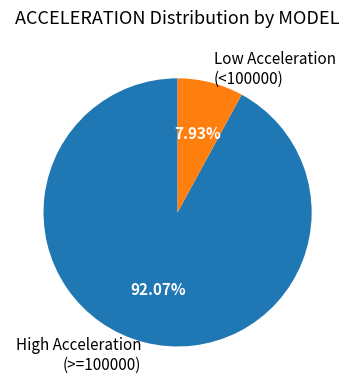

Which slice is the smallest?

Low Acceleration (<100000)